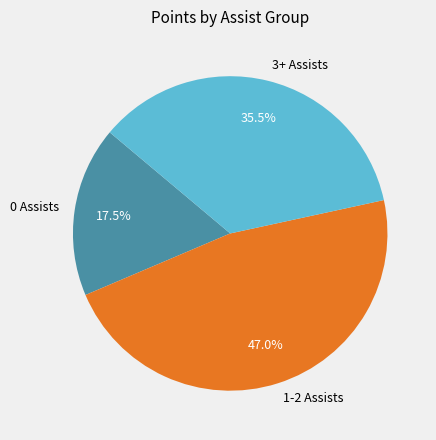

What is the smallest slice in the pie chart?

0 Assists